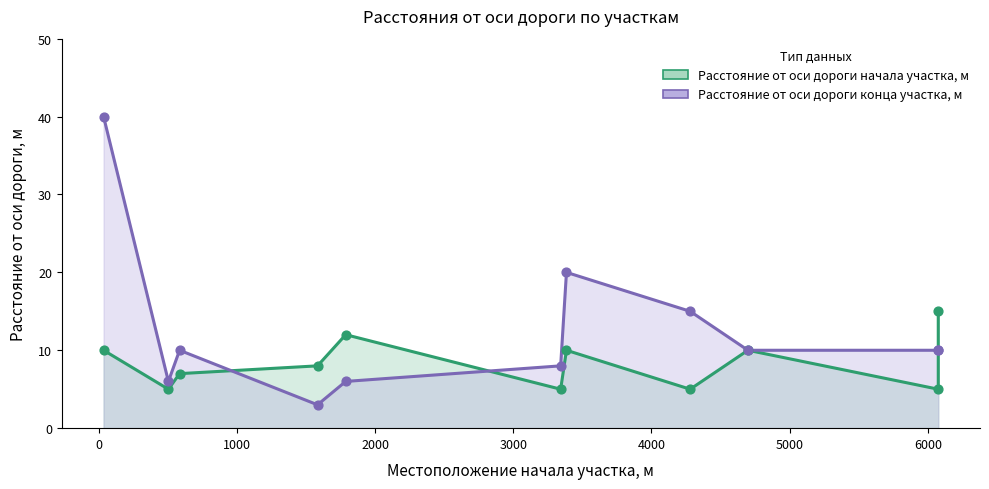

What are all the series names shown in the legend?

Расстояние от оси дороги начала участка, м, Расстояние от оси дороги конца участка, м